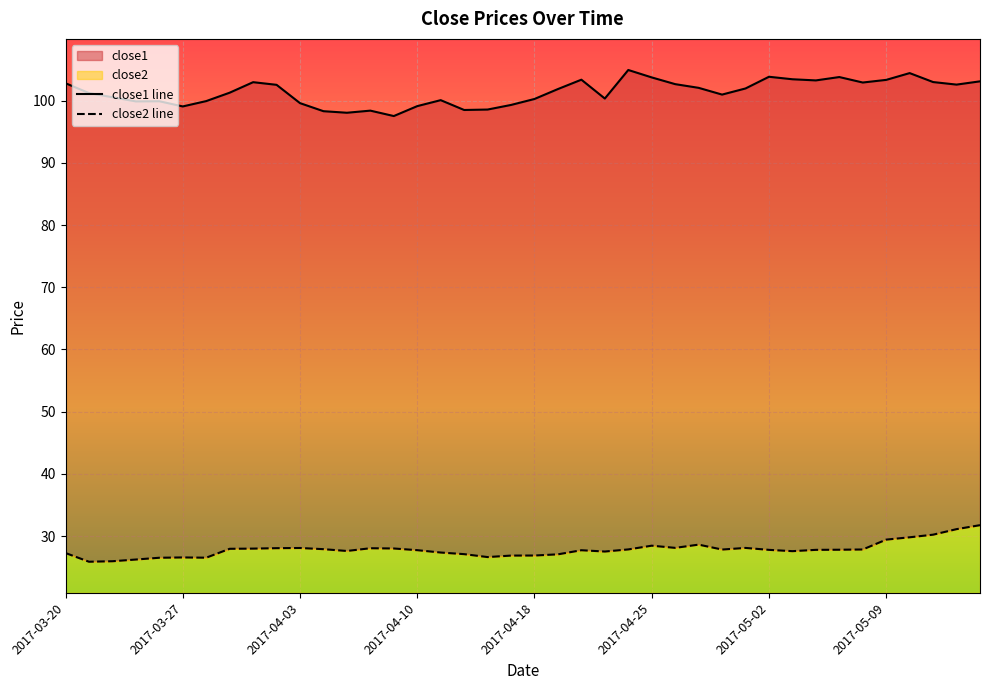

Which category has the lowest value in the close1 series?

2017-04-07